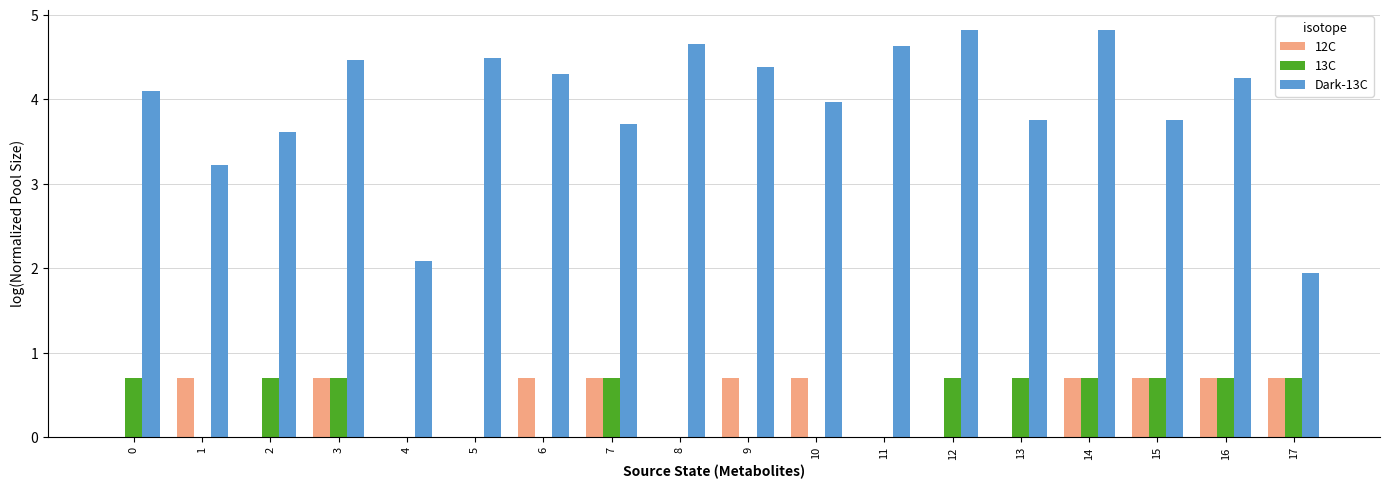

Which series changed the most between 4 and 12?

Dark-13C